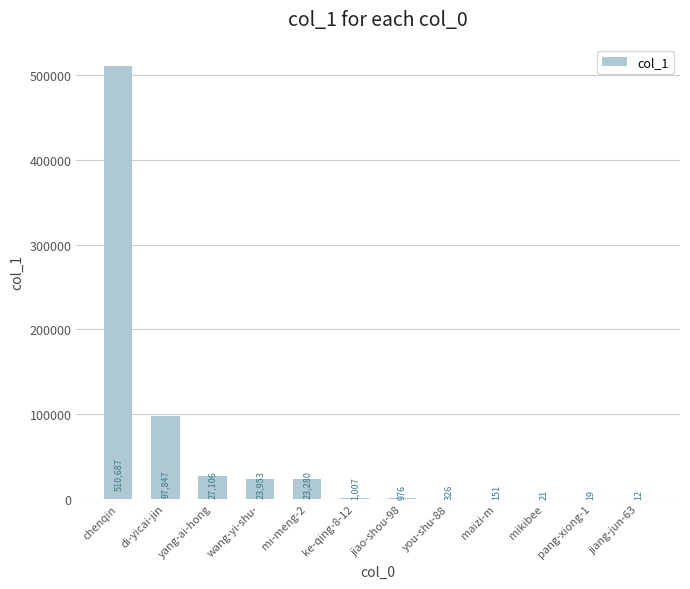

What is the sum of the values at wang-yi-shu- and jiang-jun-63?

23965